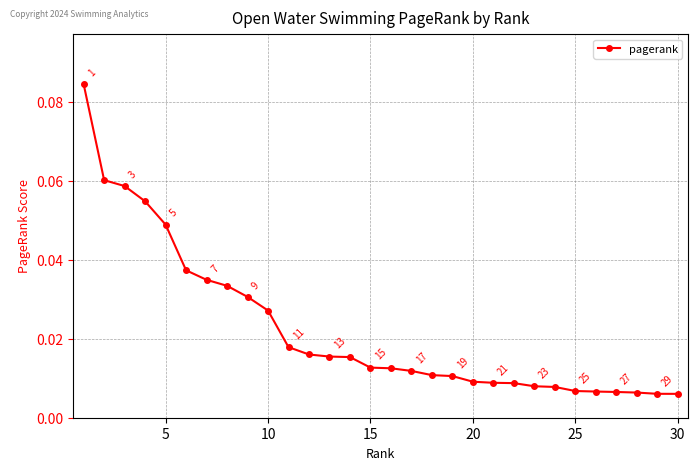

True or false: the data has more than 0 interior local peaks.

False